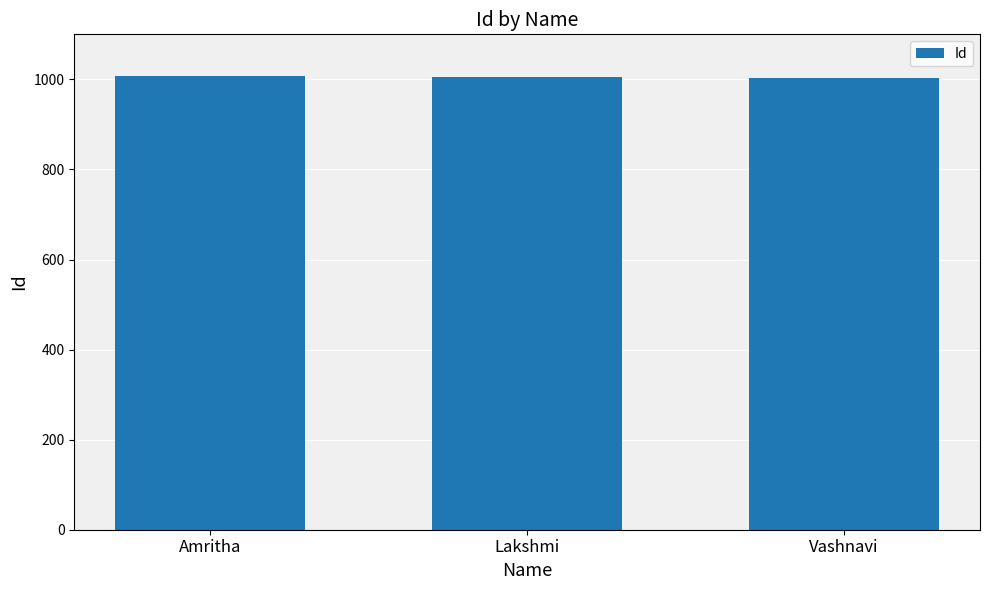

How many values are below 1006?

1